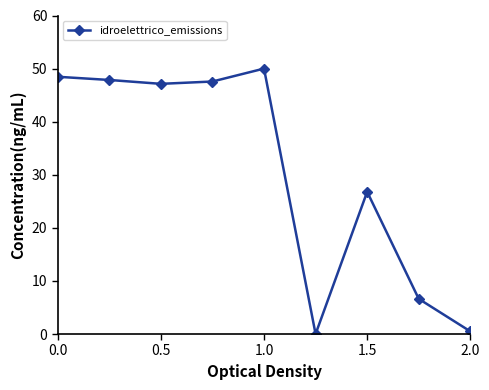

What is the average value?

30.5